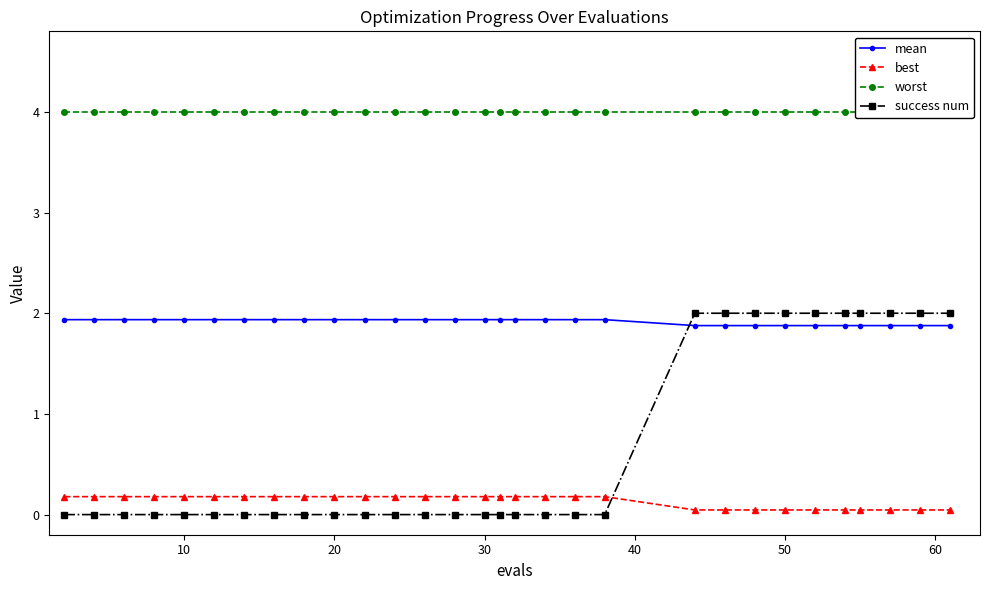

Which series has the widest spread of values?

success num